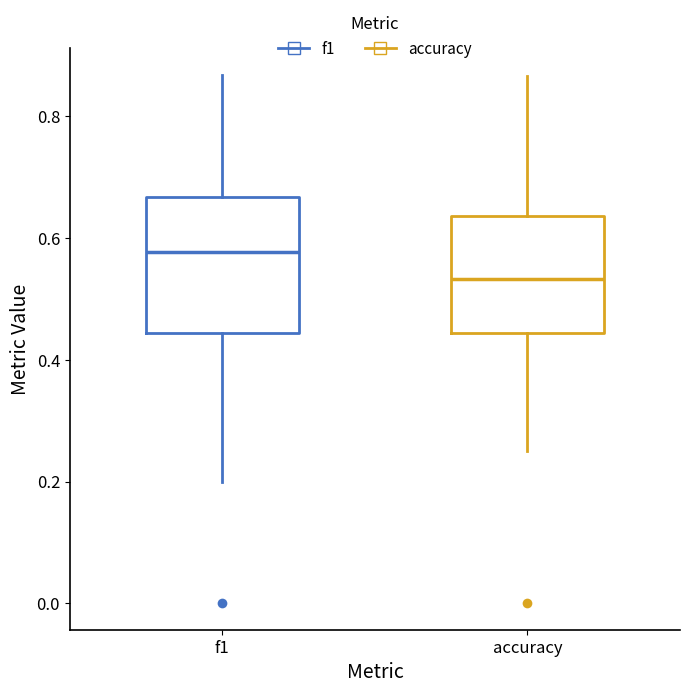

Which box has the highest median line?

f1